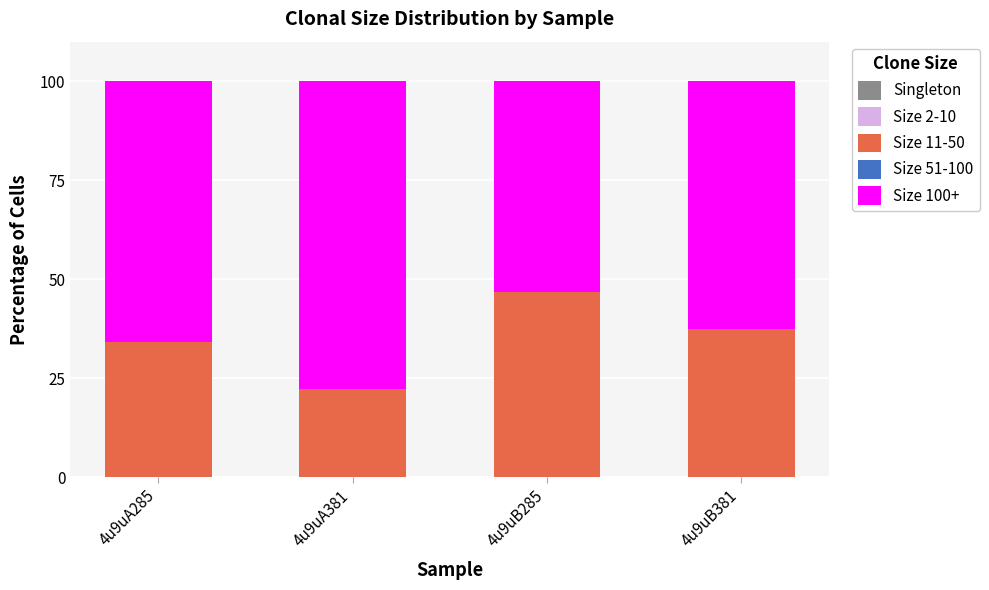

What is the total value across all series at 4u9uB285?

100.0